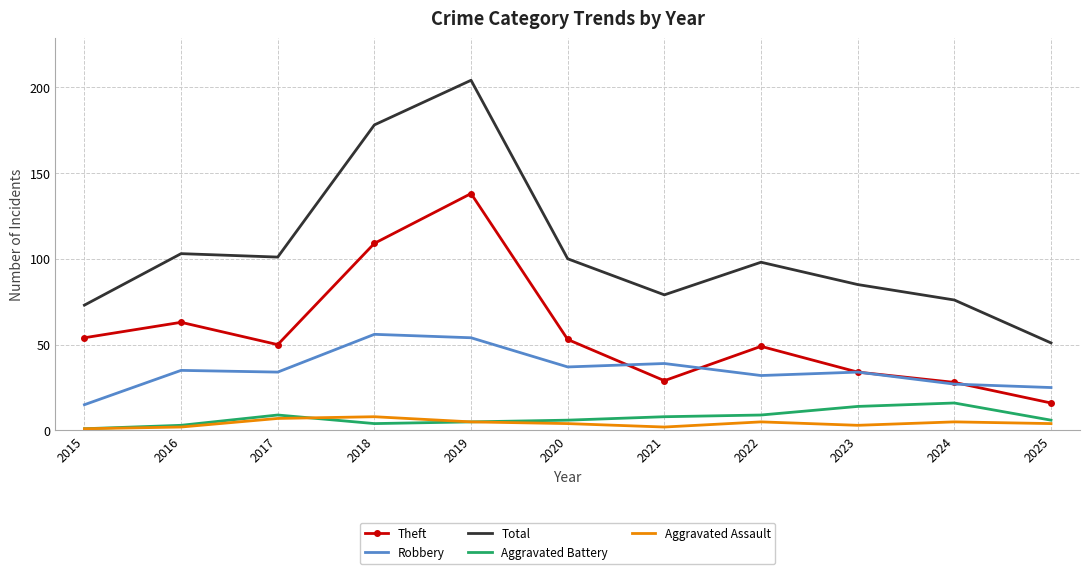

What is the approximate value of Robbery at 2023, to the nearest 5?

35